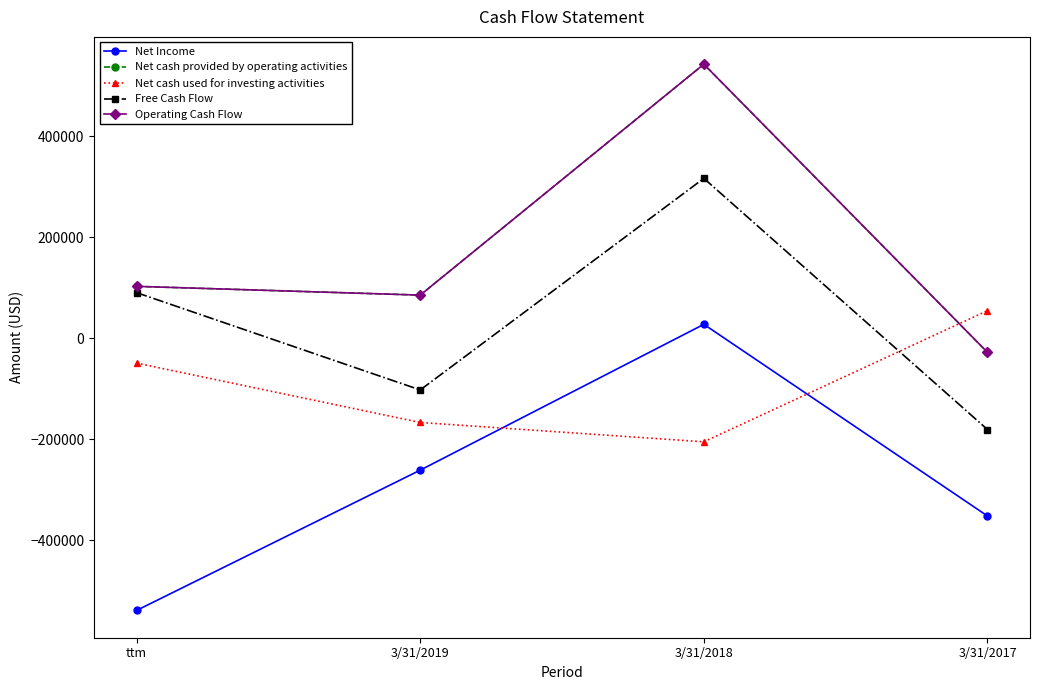

True or false: Operating Cash Flow has more than 1 interior local peaks.

False